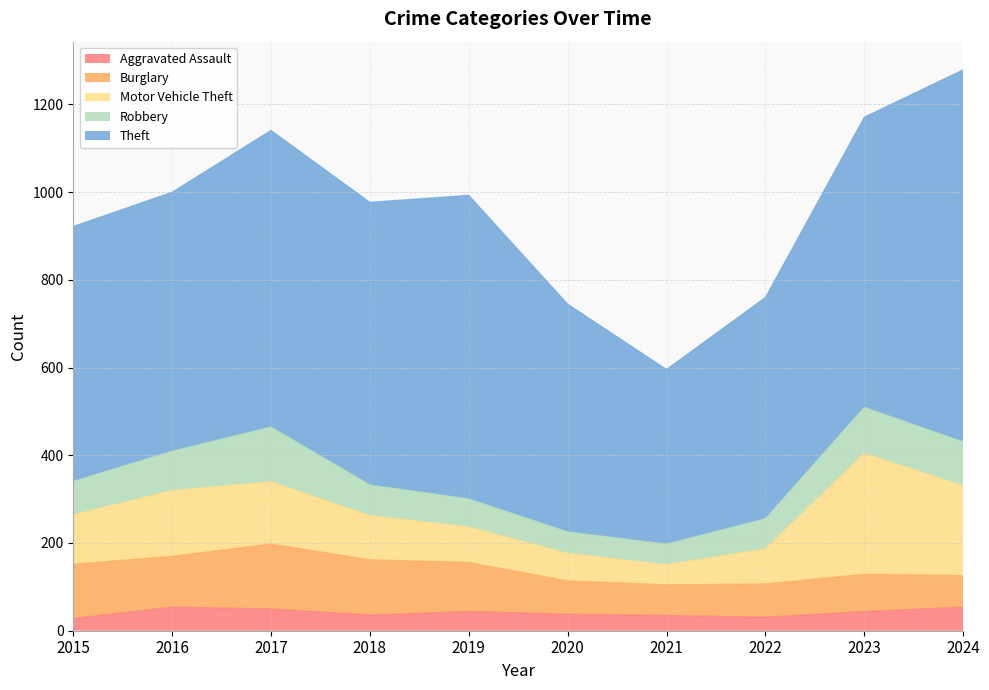

Rank the series by their maximum value, from lowest to highest.

Aggravated Assault, Robbery, Burglary, Motor Vehicle Theft, Theft